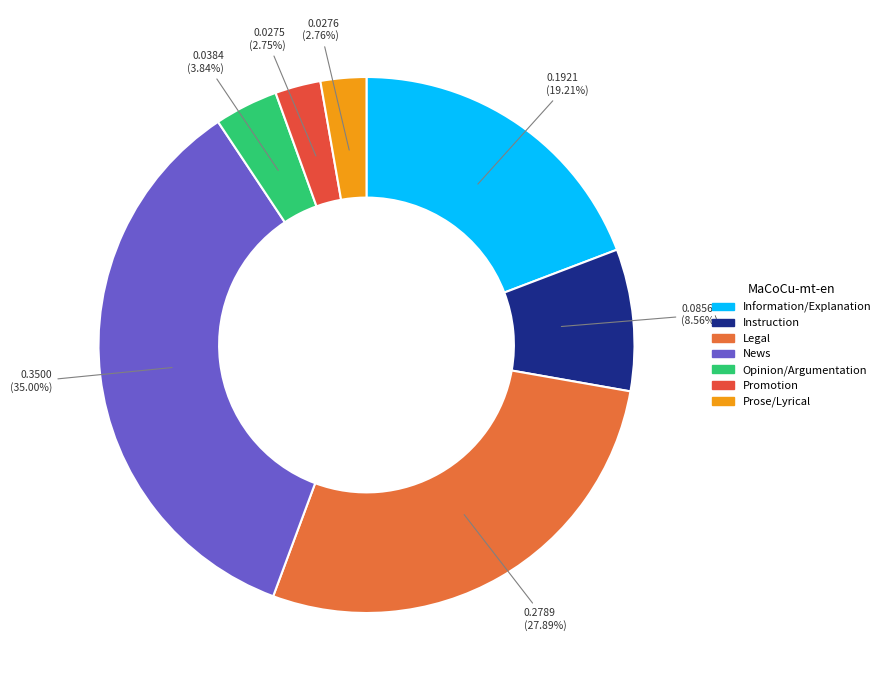

Is there any slice that represents more than half of the pie?

No